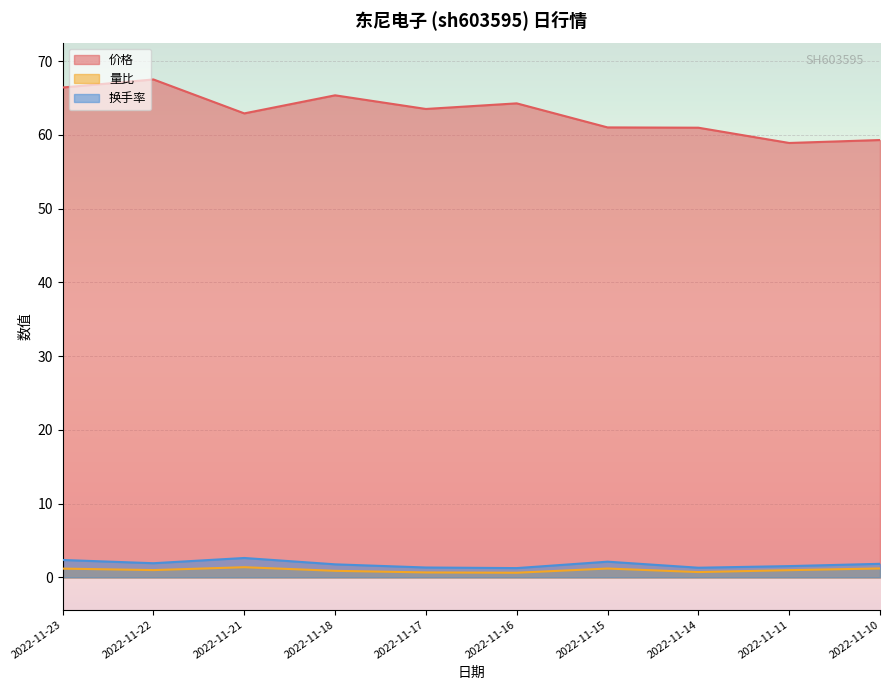

What is the average value of the 换手率 series?

1.8